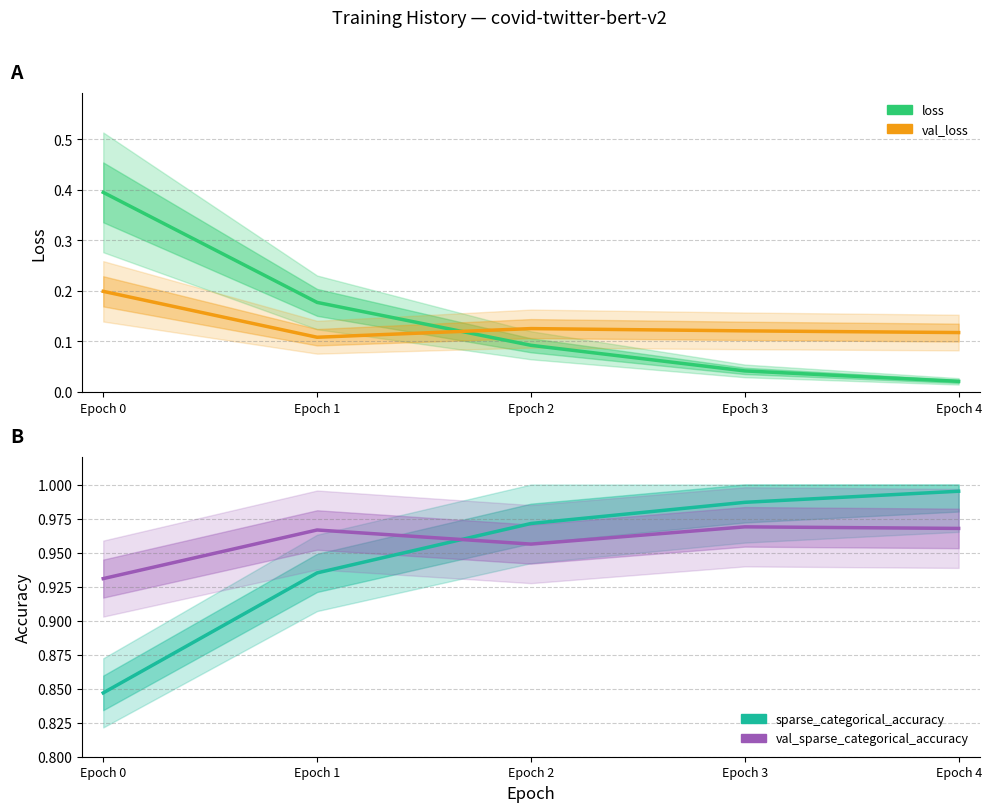

Which category has the highest value across all series?

Epoch 4